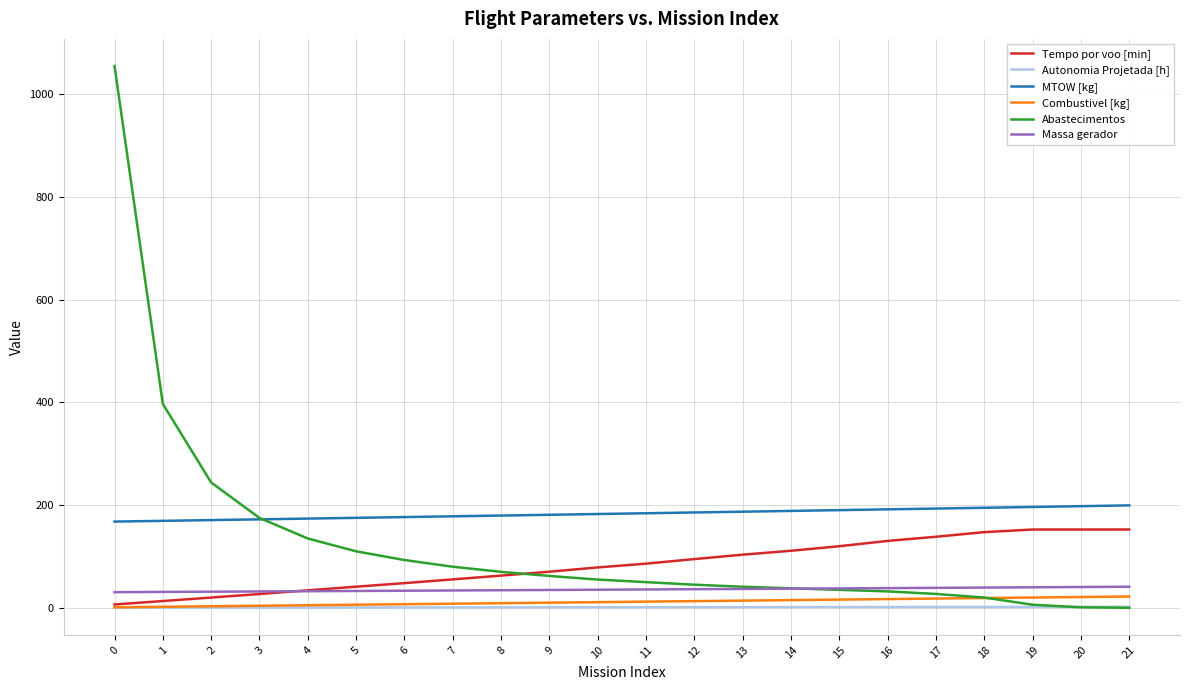

What is the difference between the highest and lowest values at 5?

174.6